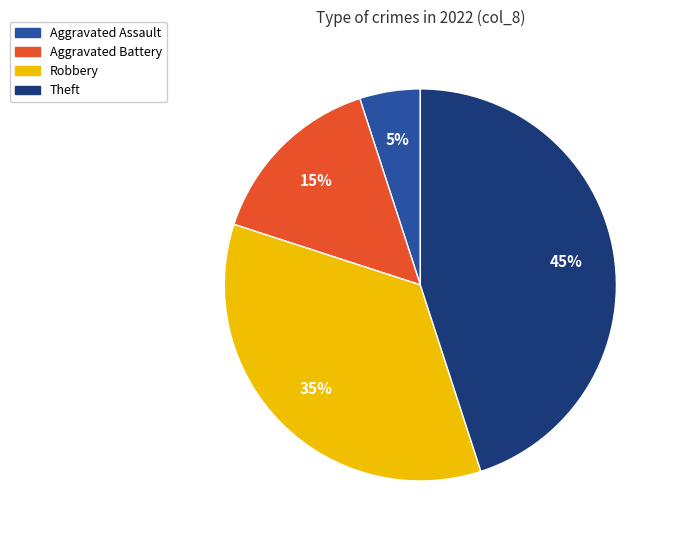

To the nearest percent, what percentage of the pie is Robbery?

35%